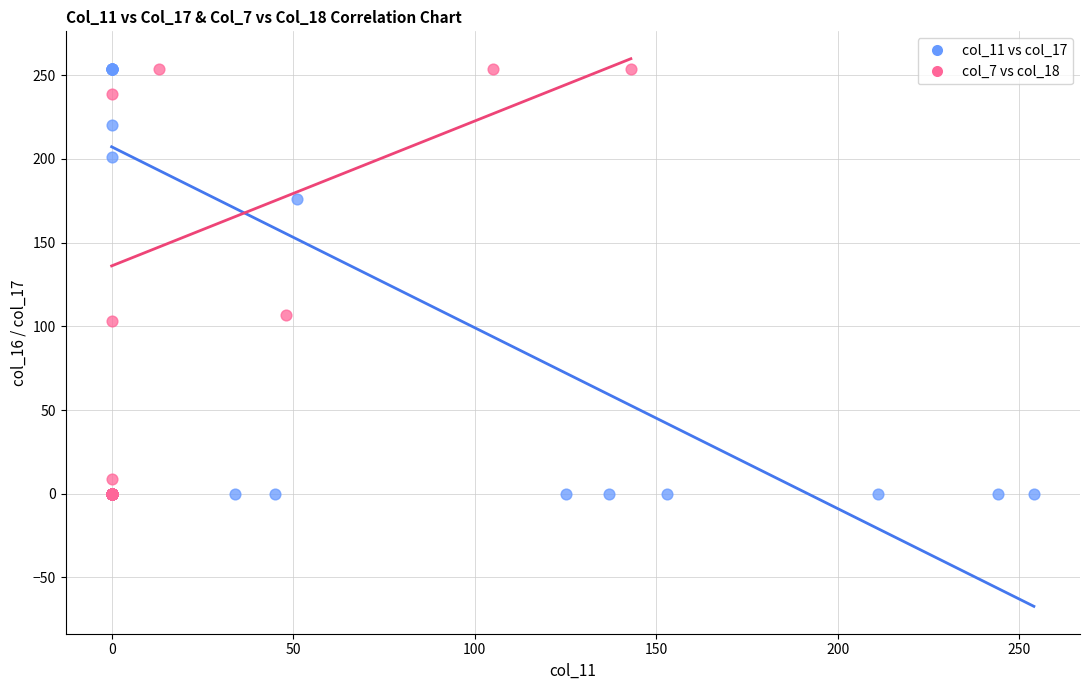

What are all the series names shown in the legend?

col_11 vs col_17, col_7 vs col_18